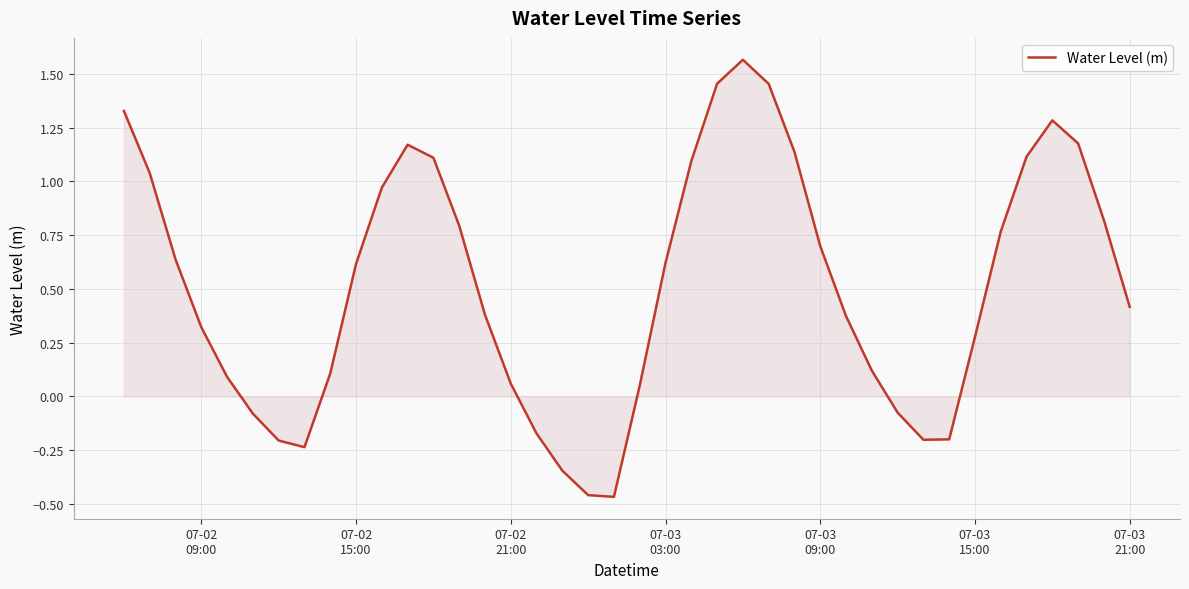

Does the chart display data point markers on the line(s)?

No